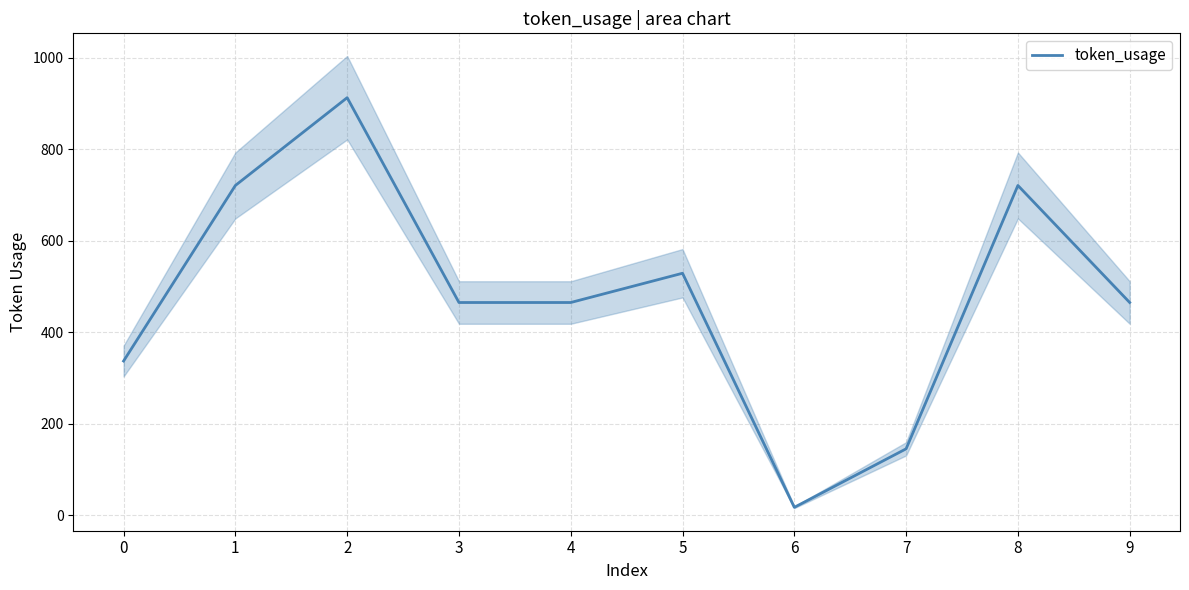

What is the value of the 7th point from the left?

17